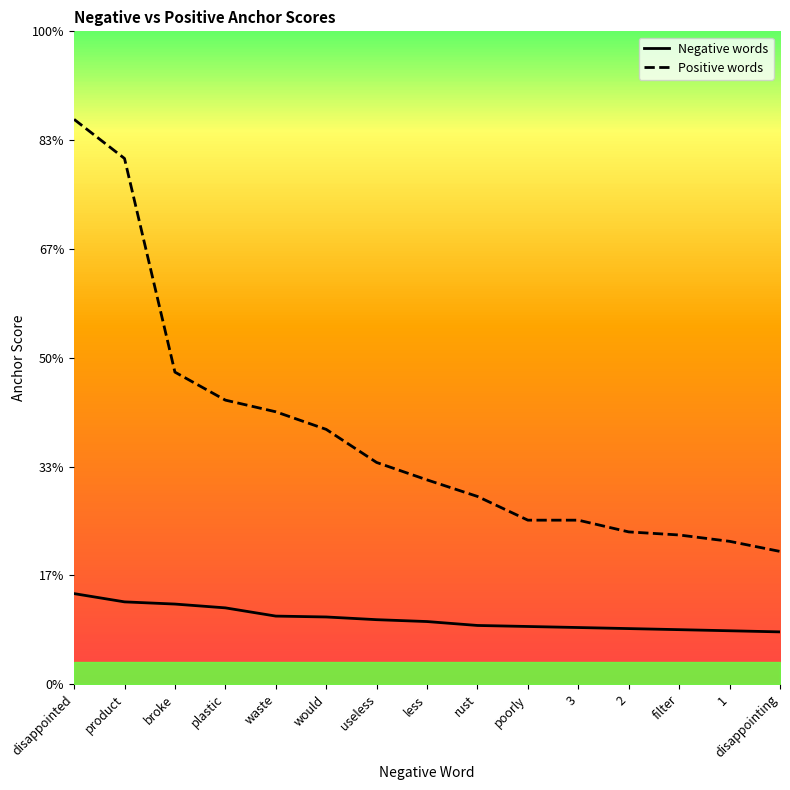

Which has a higher value, plastic or waste?

plastic